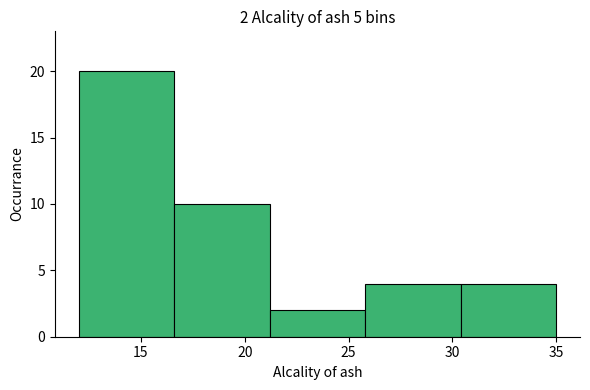

Which range on the x-axis has the tallest bar?

12.0 to 16.6